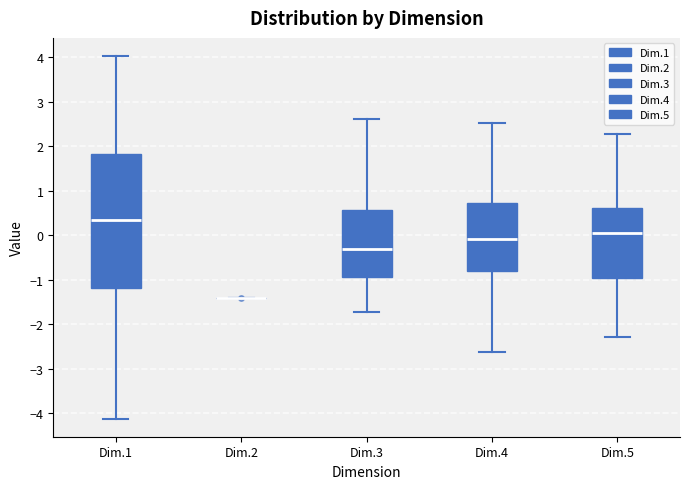

Which box is the tallest, from its lower edge to its upper edge?

Dim.1